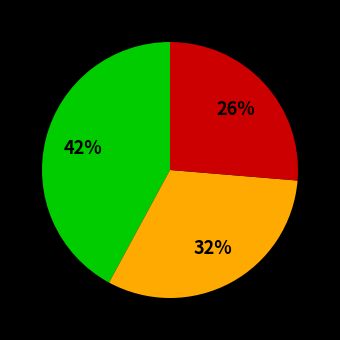

How many segments does this pie chart have?

3